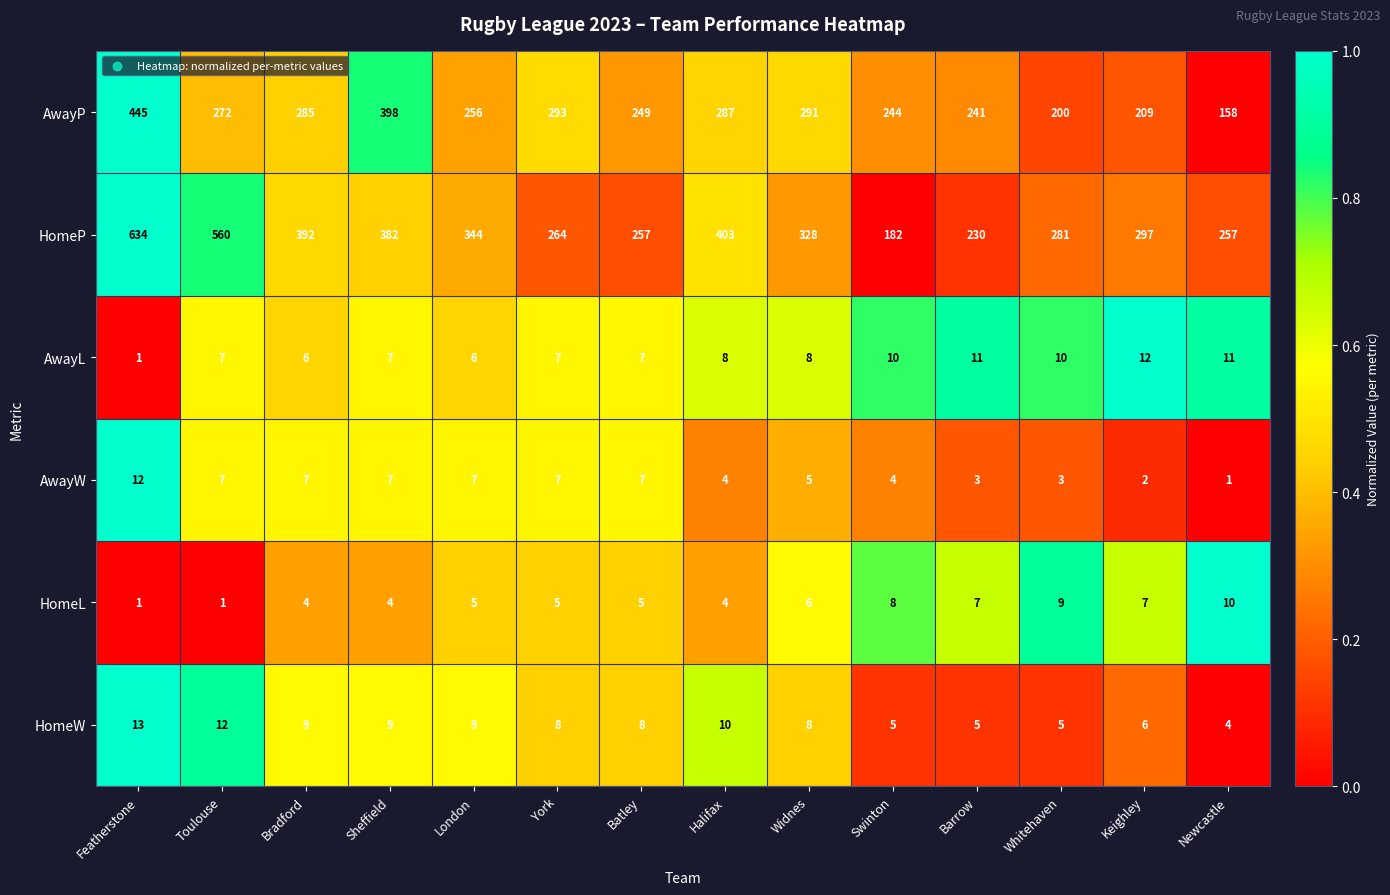

Which series changed the most between Featherstone and London?

HomeP